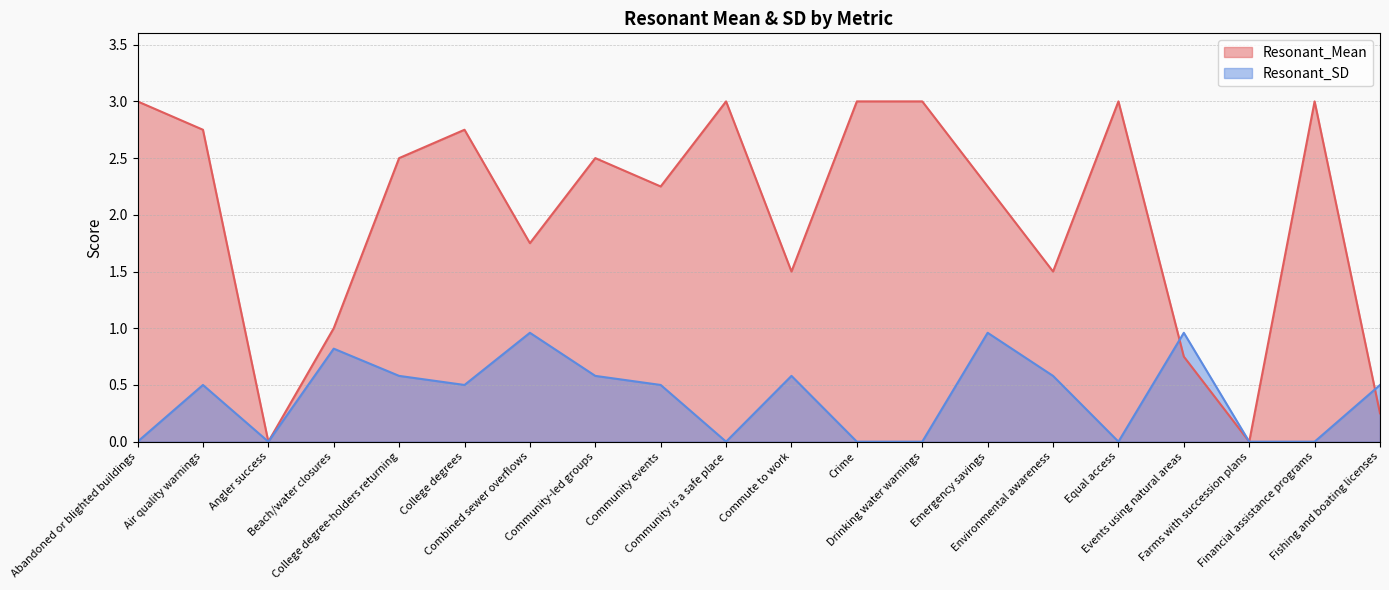

How many categories are shown in the chart?

20